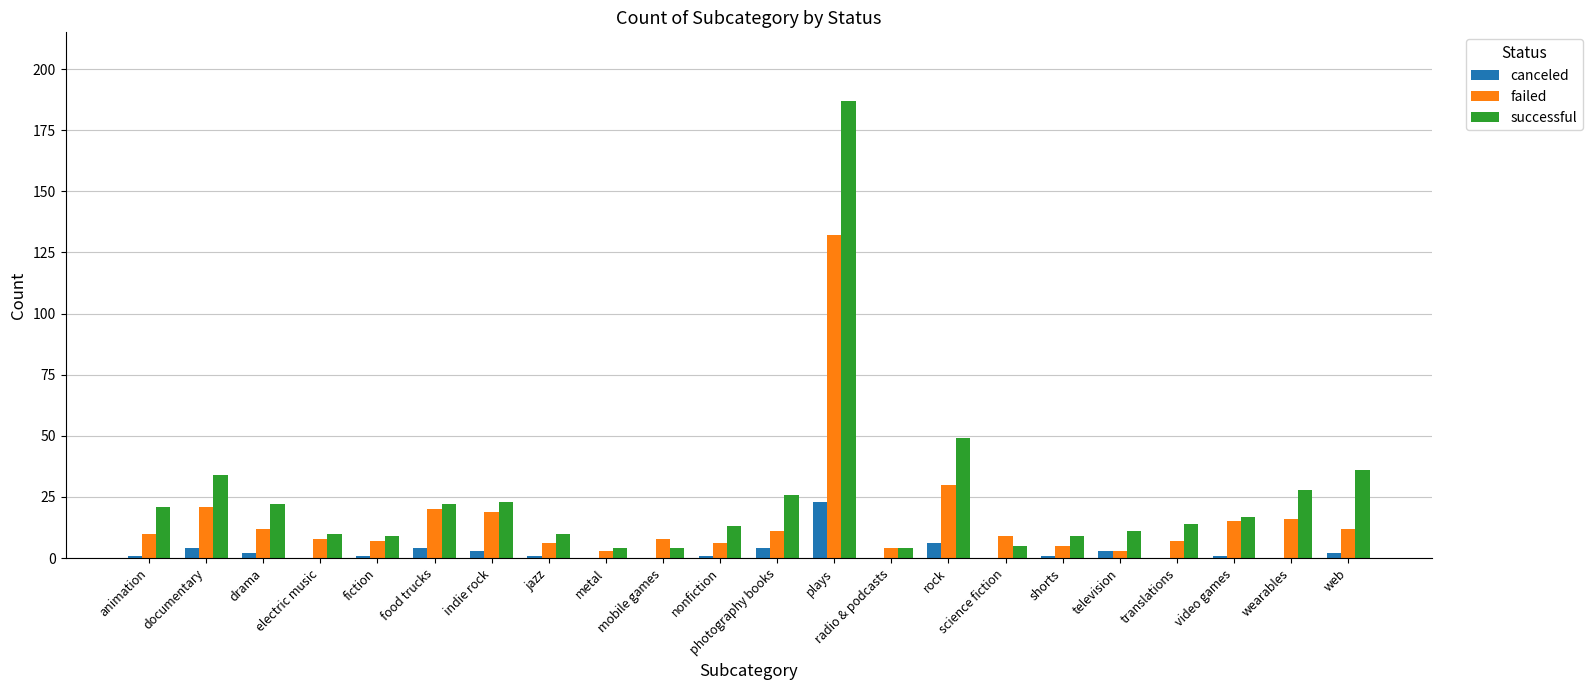

At which label does successful reach its peak?

plays